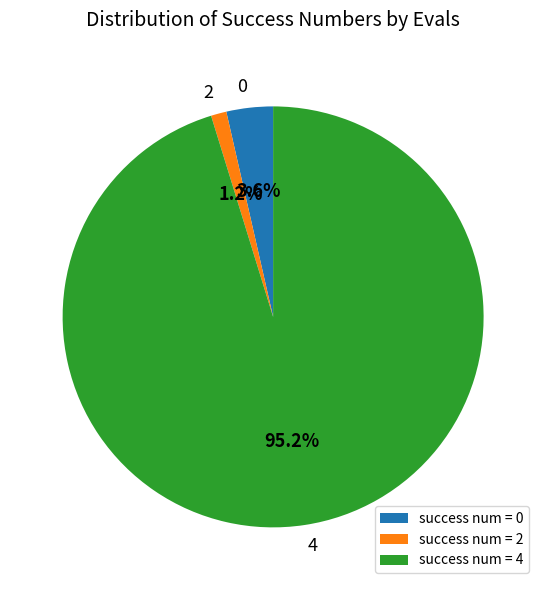

Is there any slice that represents more than half of the pie?

Yes